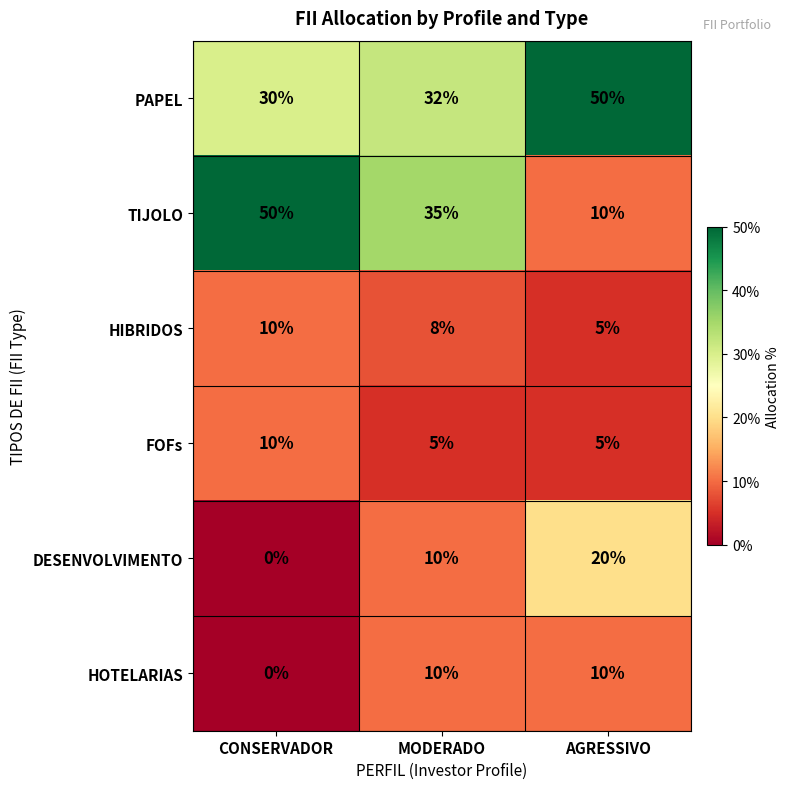

At which label is HIBRIDOS closest to 7?

MODERADO